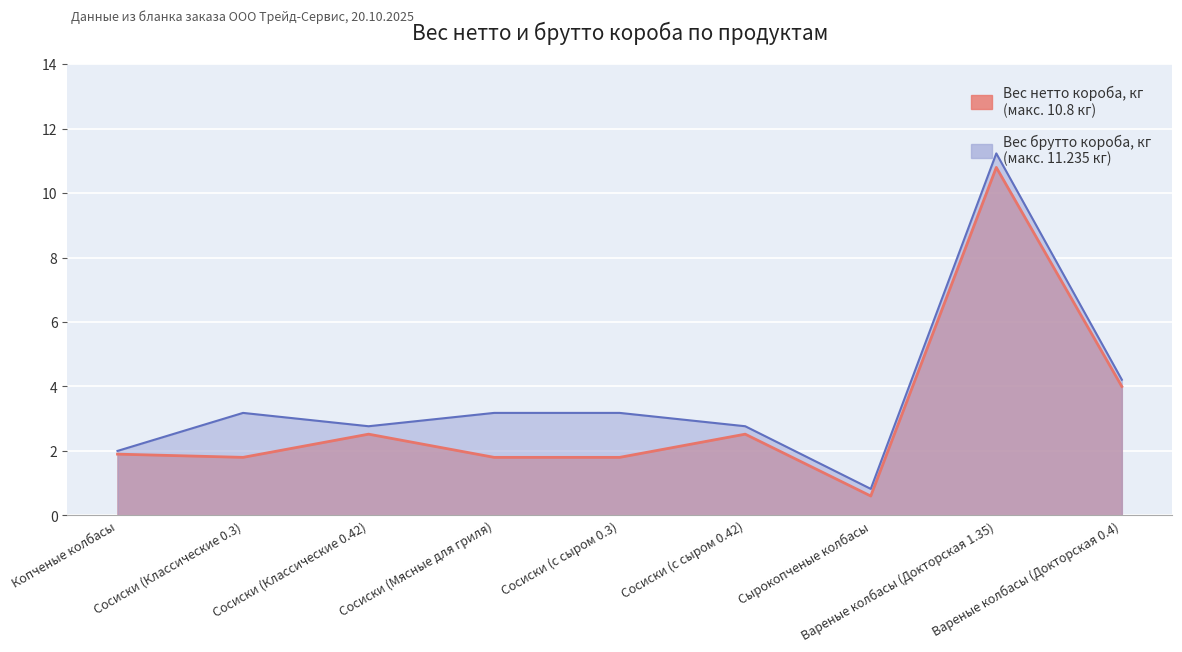

What is the highest value of the Вес брутто короба, кг series?

11.2